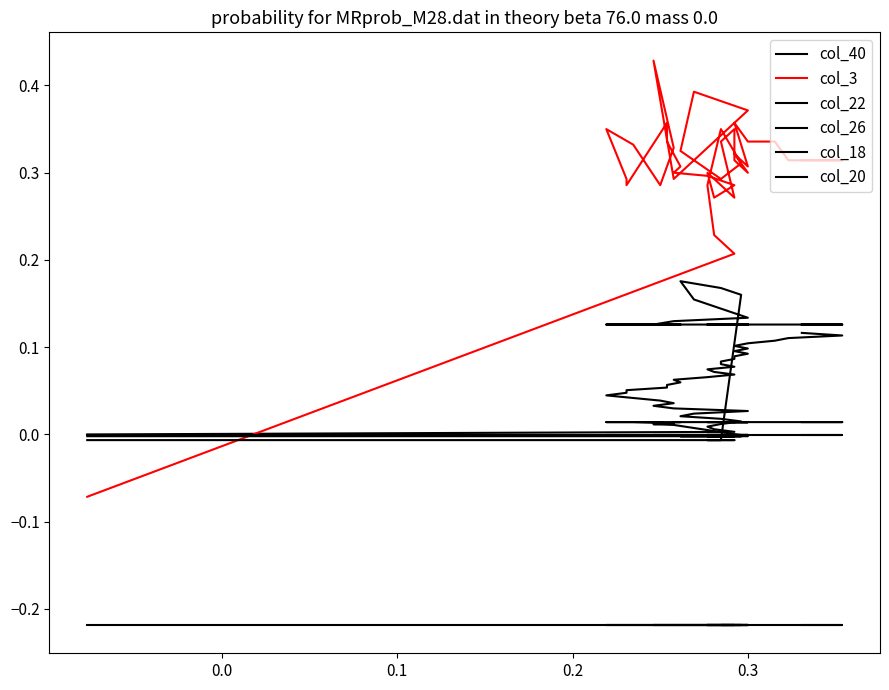

Is it true that col_26 equals 0.0 at 0.3?

True